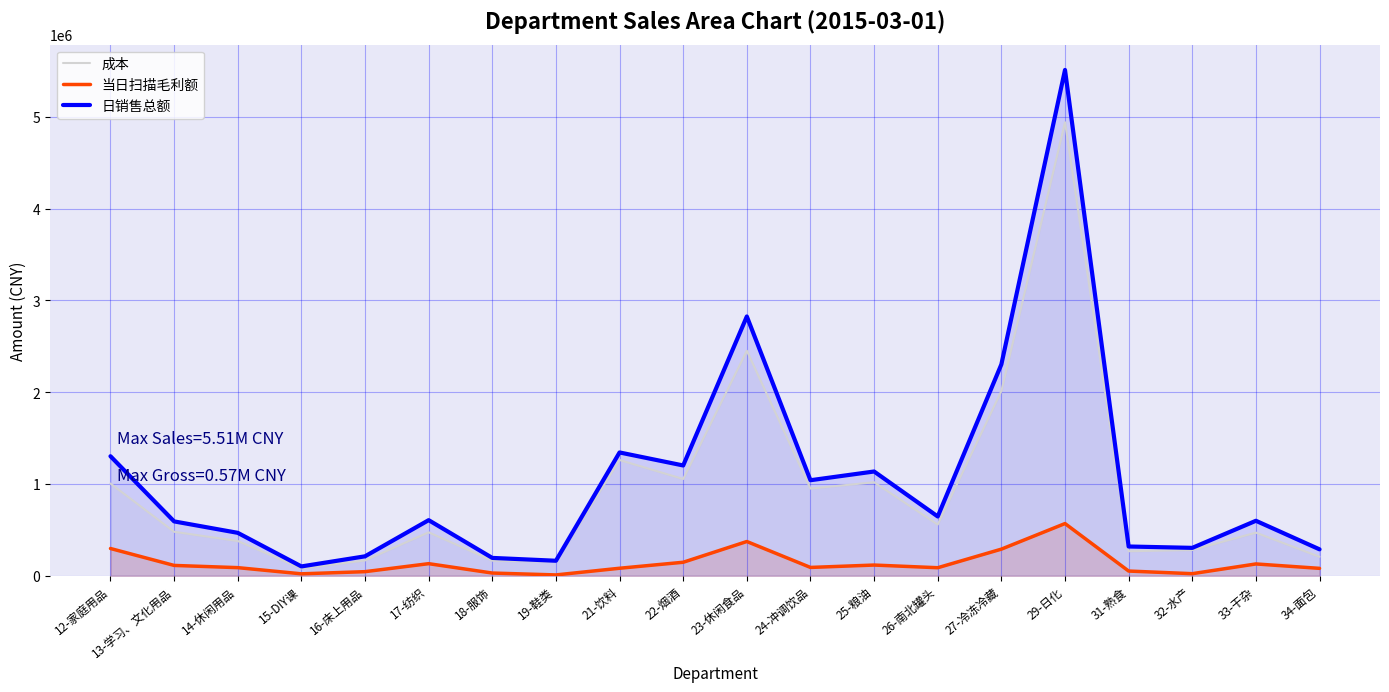

The 日销售总额 series shows 265196.7 at 19-鞋类. True or false?

False